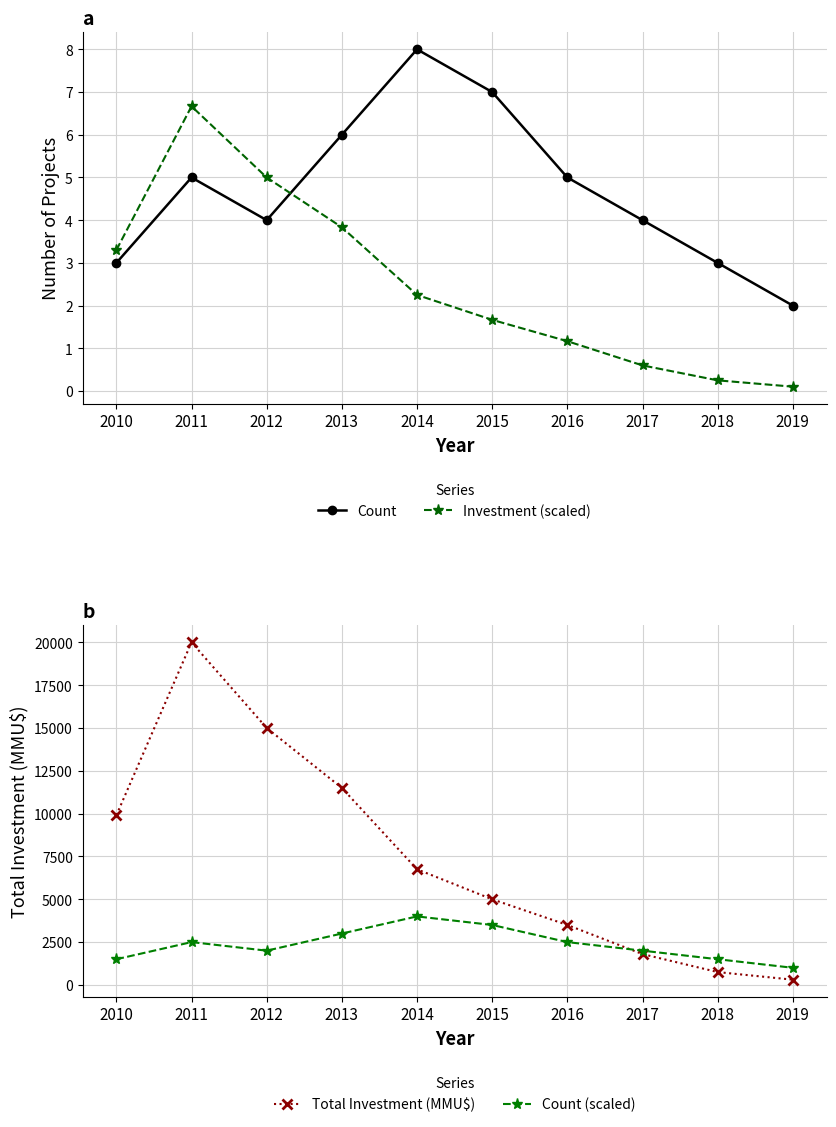

Between 2012 and 2019, which is larger?

2012